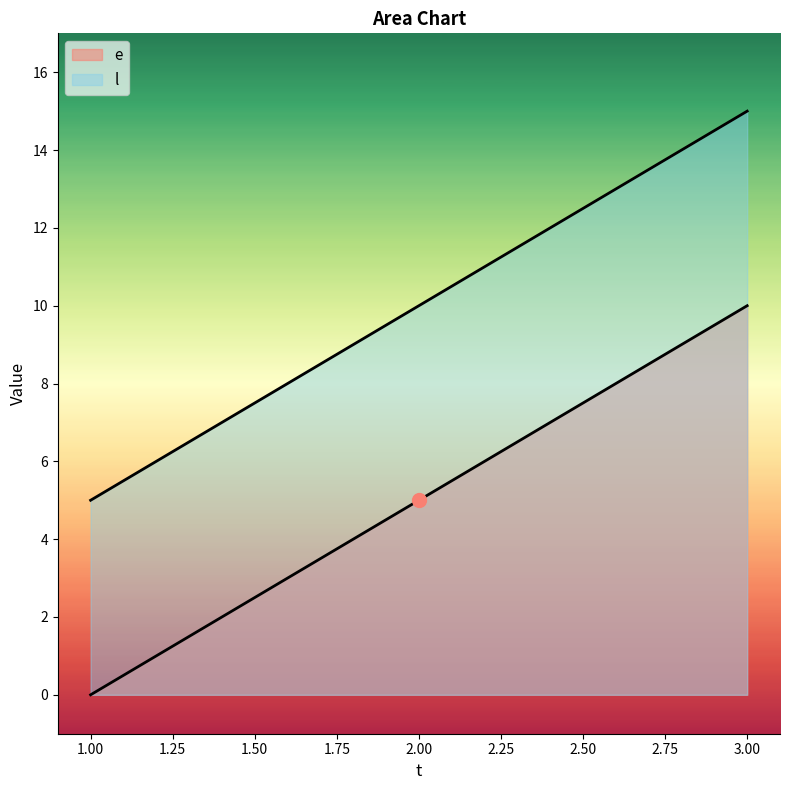

What is the sum of the l values at 1 and 3?

20